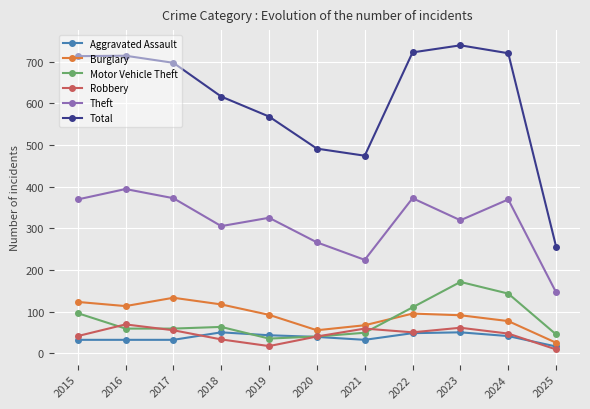

True or false: Theft and Burglary cross at least once.

False